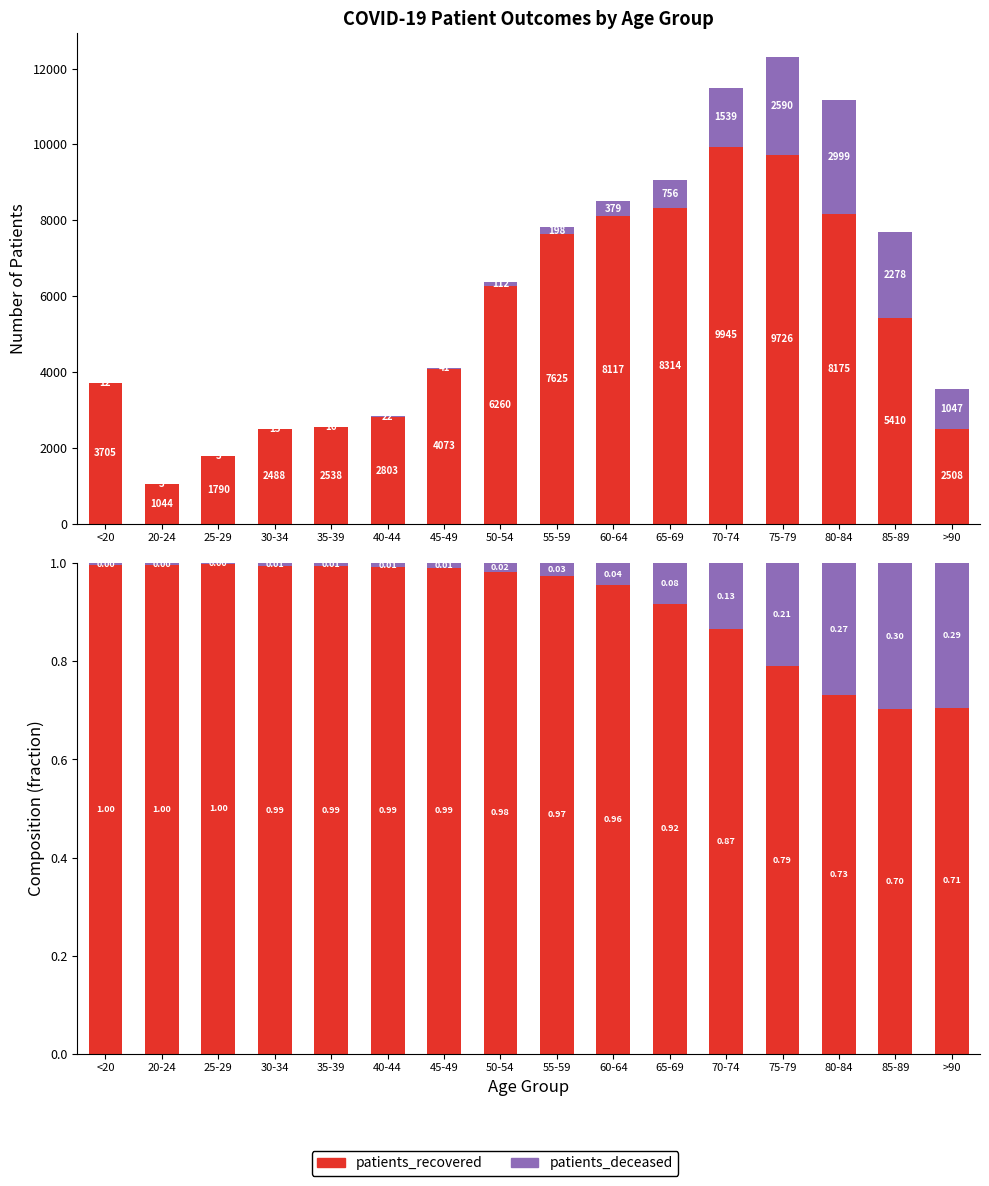

Are the bars horizontal?

No